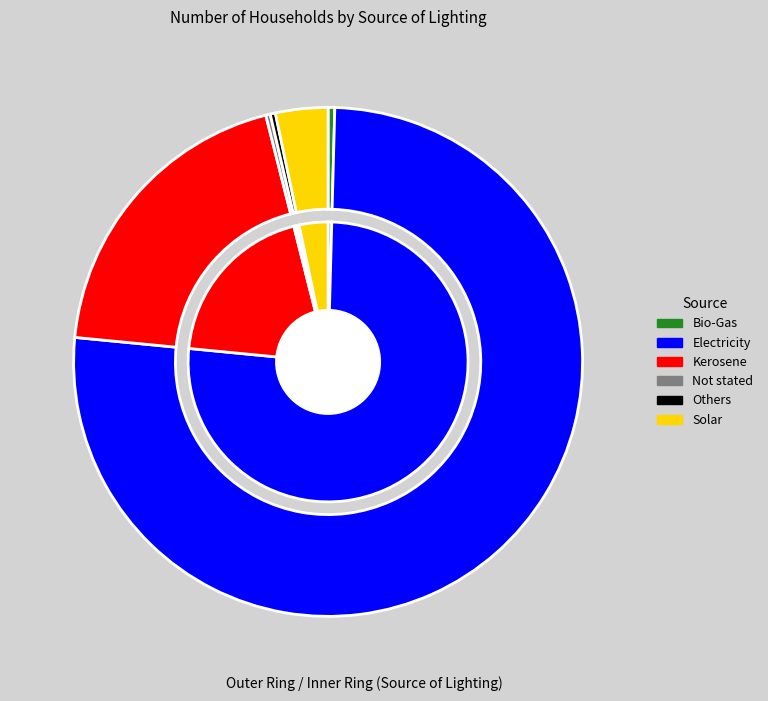

What is the largest slice in the pie chart?

Electricity